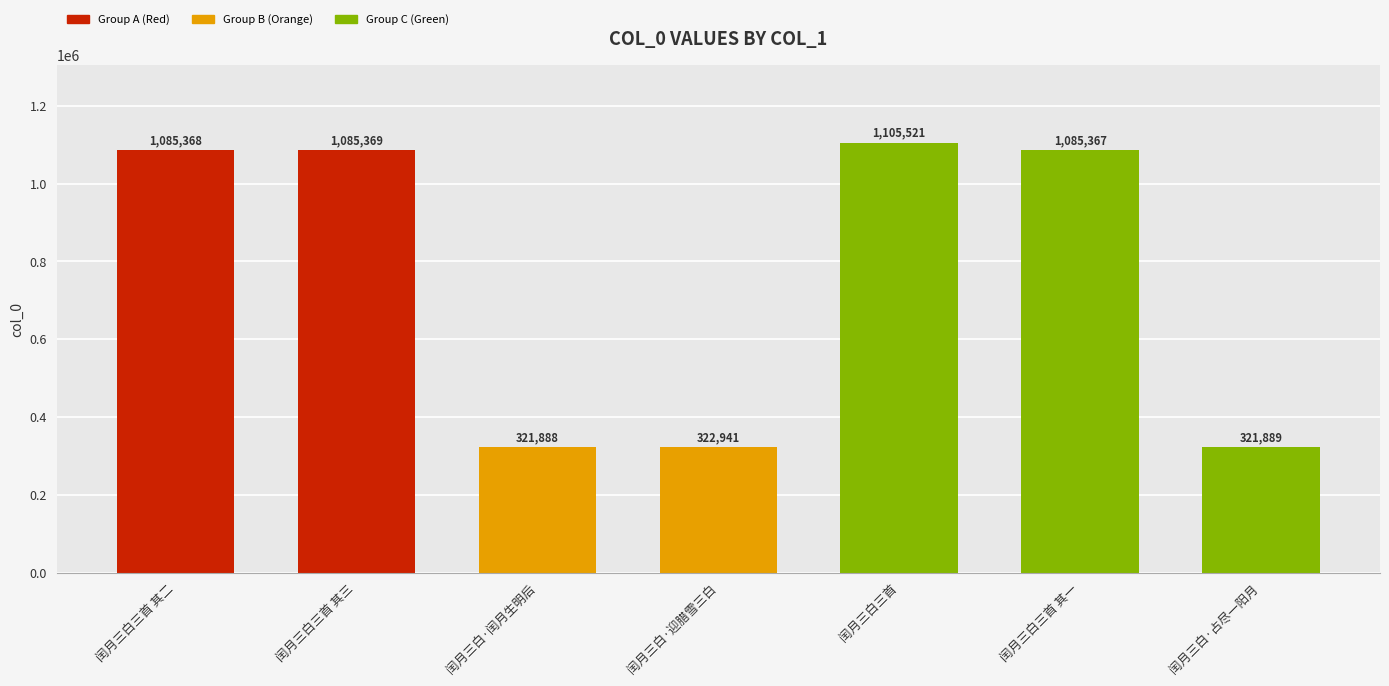

How many bars are there in total?

7